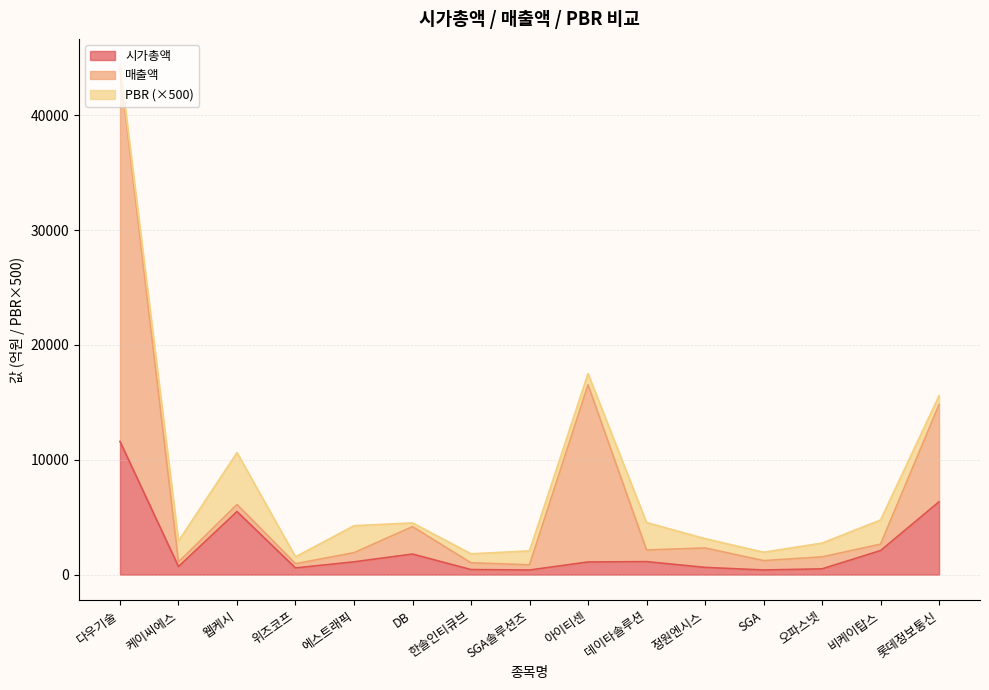

At which category is the sum across all series the highest?

다우기술